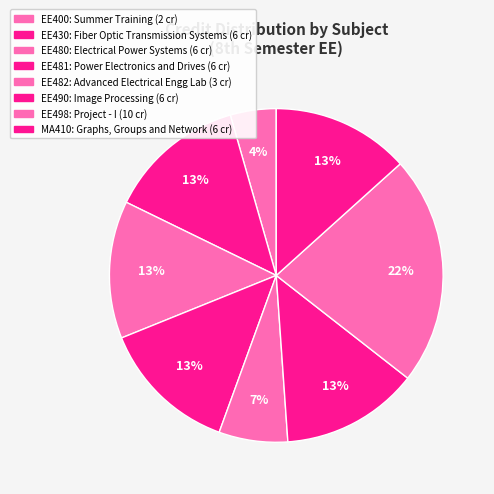

Which has a higher value, EE482 or EE481?

EE481